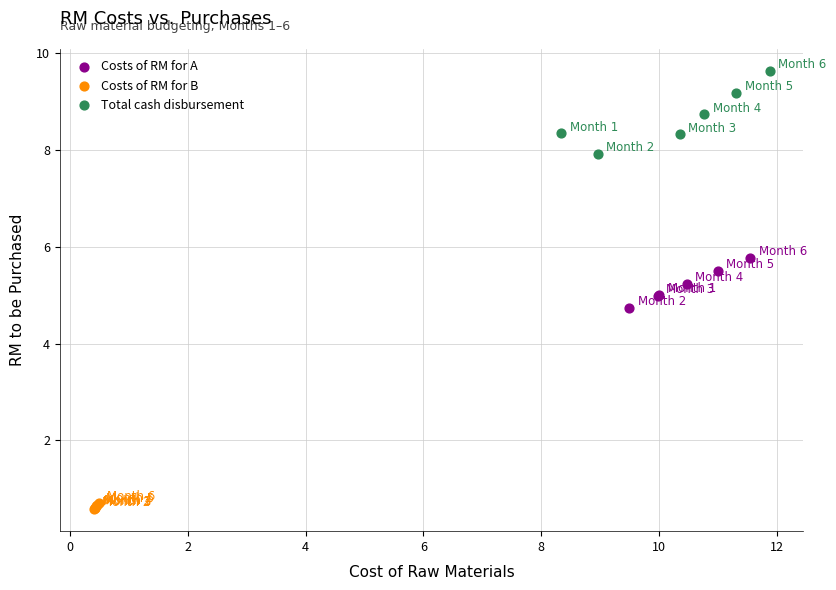

Which series reaches the maximum Y coordinate?

Total cash disbursement